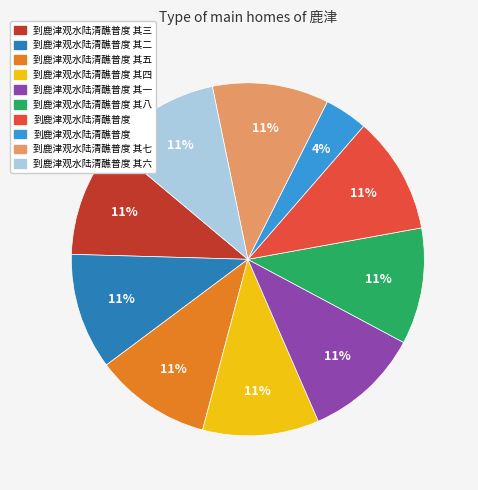

Does any single category account for the majority?

No